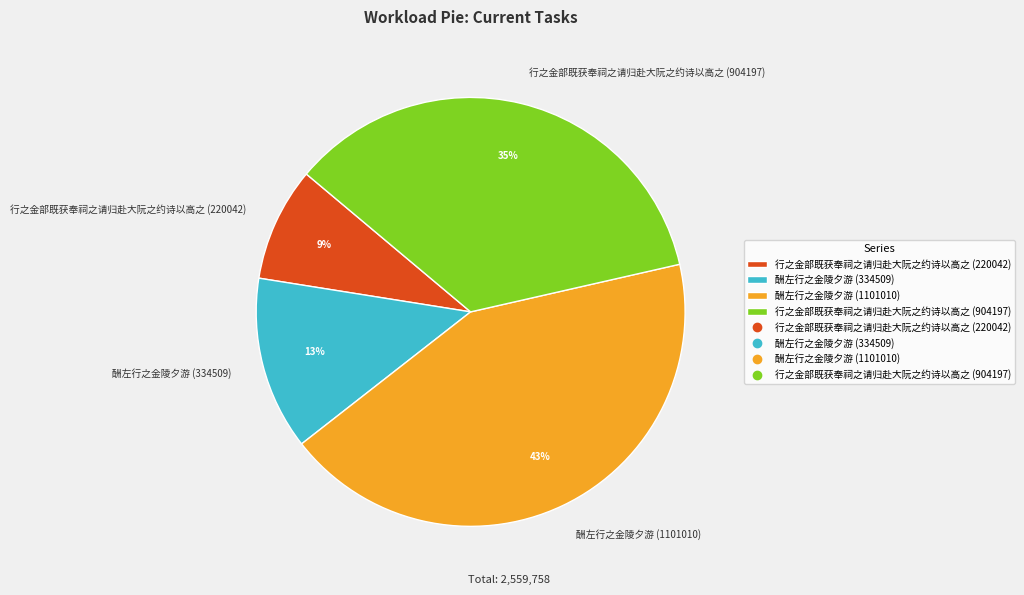

Does 酬左行之金陵夕游 (1101010) represent more than half of the total?

No